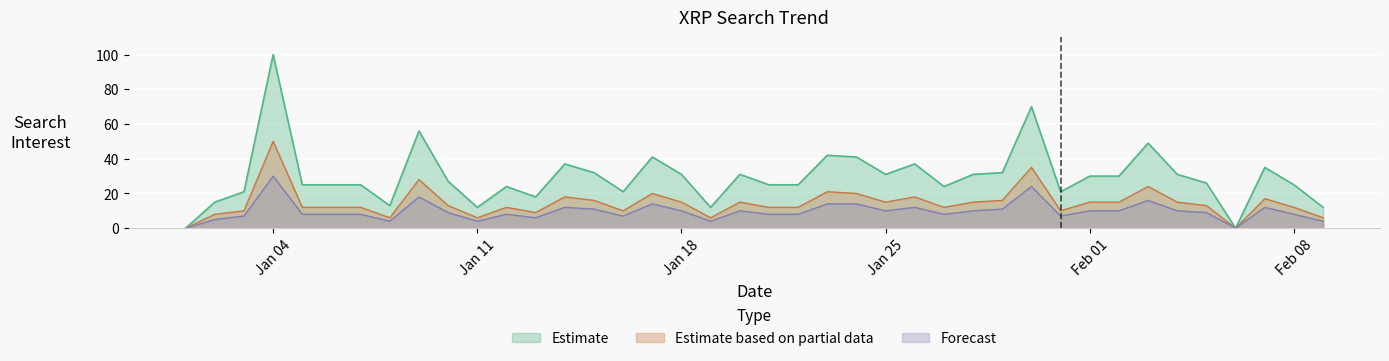

True or false: Estimate based on partial data and Forecast cross at least once.

False